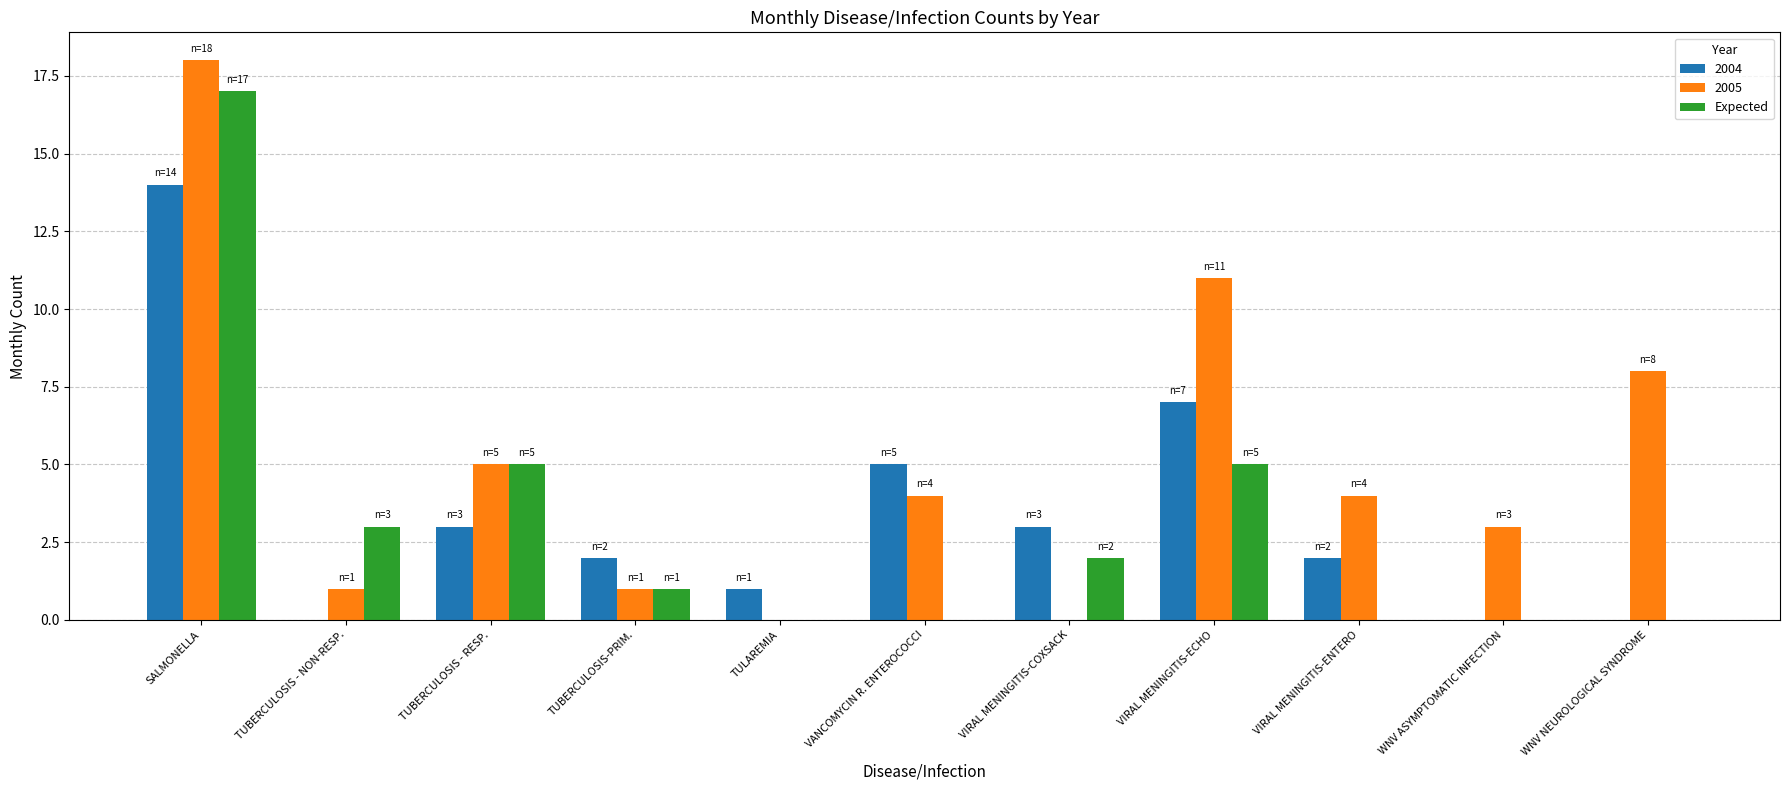

True or false: 2004 has a value of 0 at WNV NEUROLOGICAL SYNDROME.

True